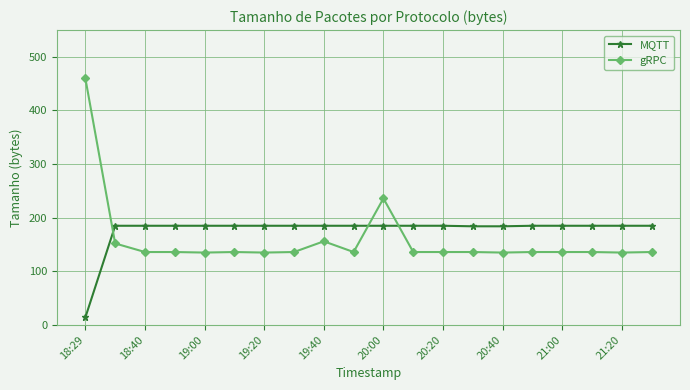

List the series in order of their peak value, highest first.

gRPC, MQTT